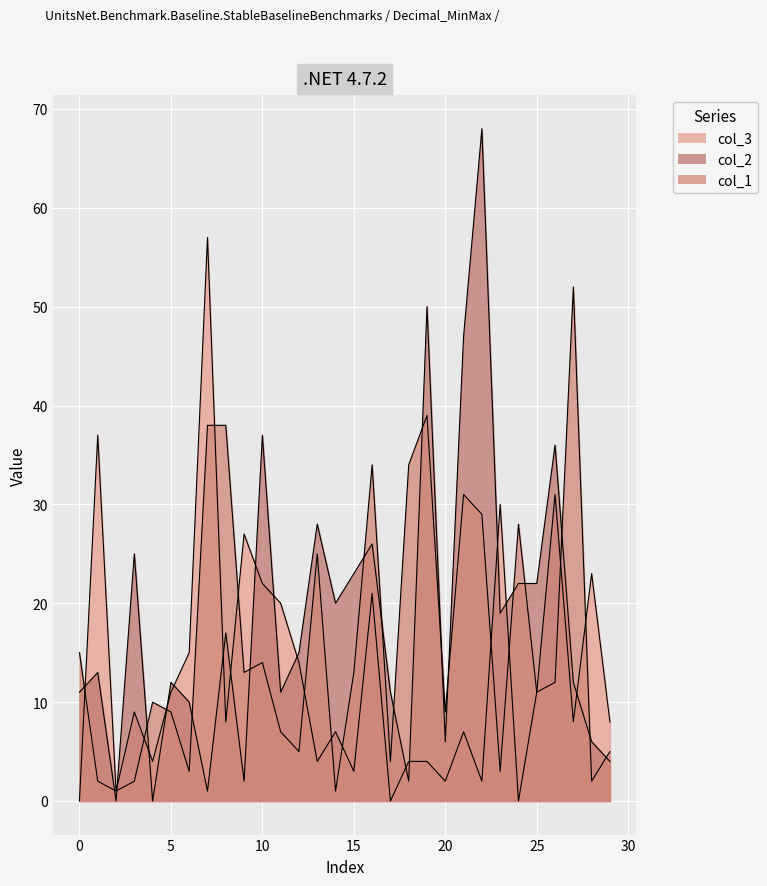

True or false: col_2 has a value of 7 at 27.

False